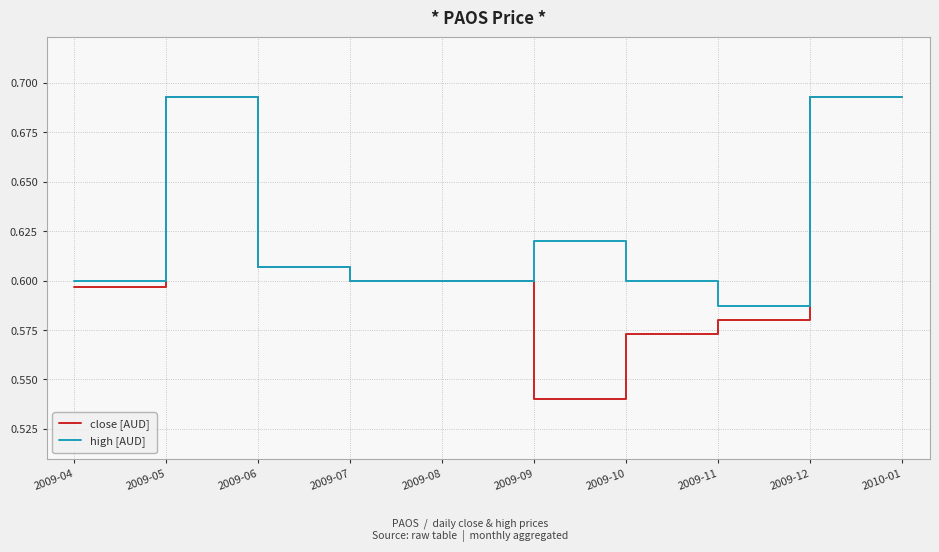

Which series changed the most between 2009-08 and 2009-11?

close [AUD]